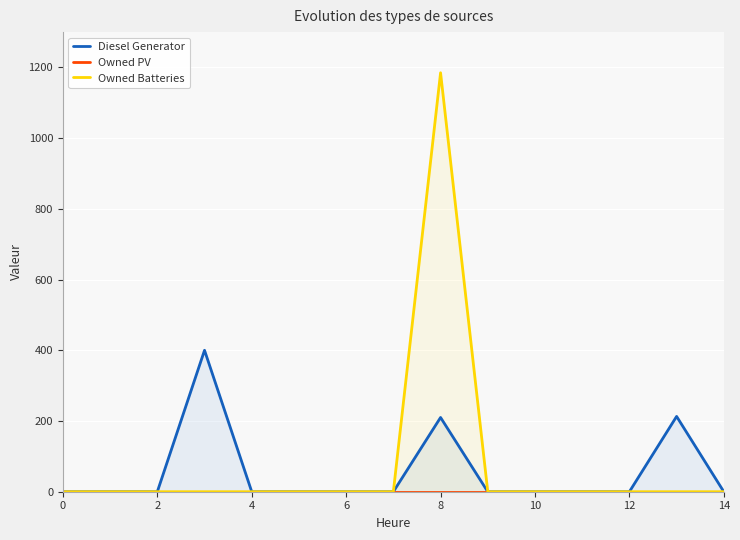

Count the number of categories in the chart.

15